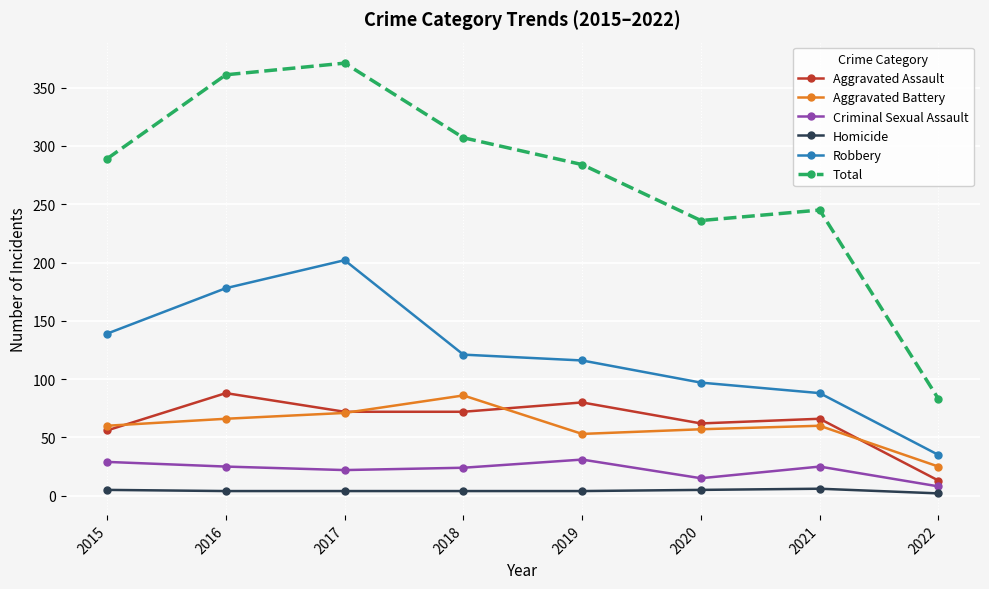

In Homicide, how many points are higher than both neighbors (excluding endpoints)?

1